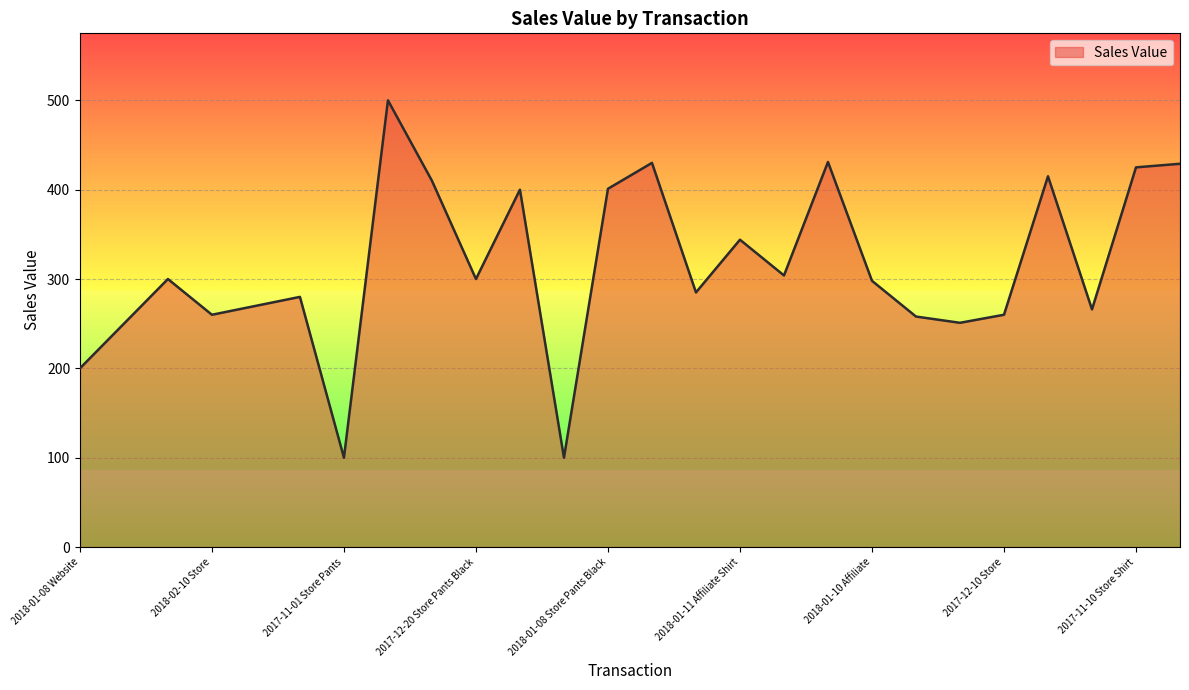

What is the difference between the maximum and minimum values?

400